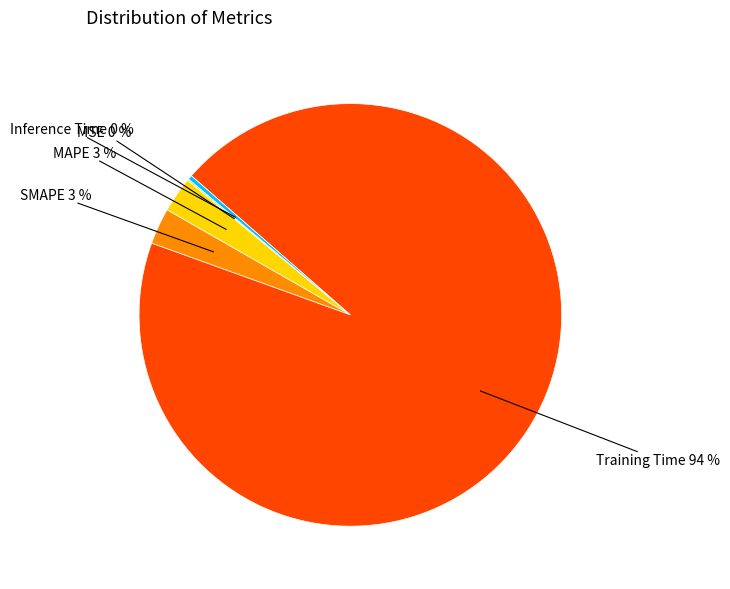

Is there any slice that represents more than half of the pie?

Yes